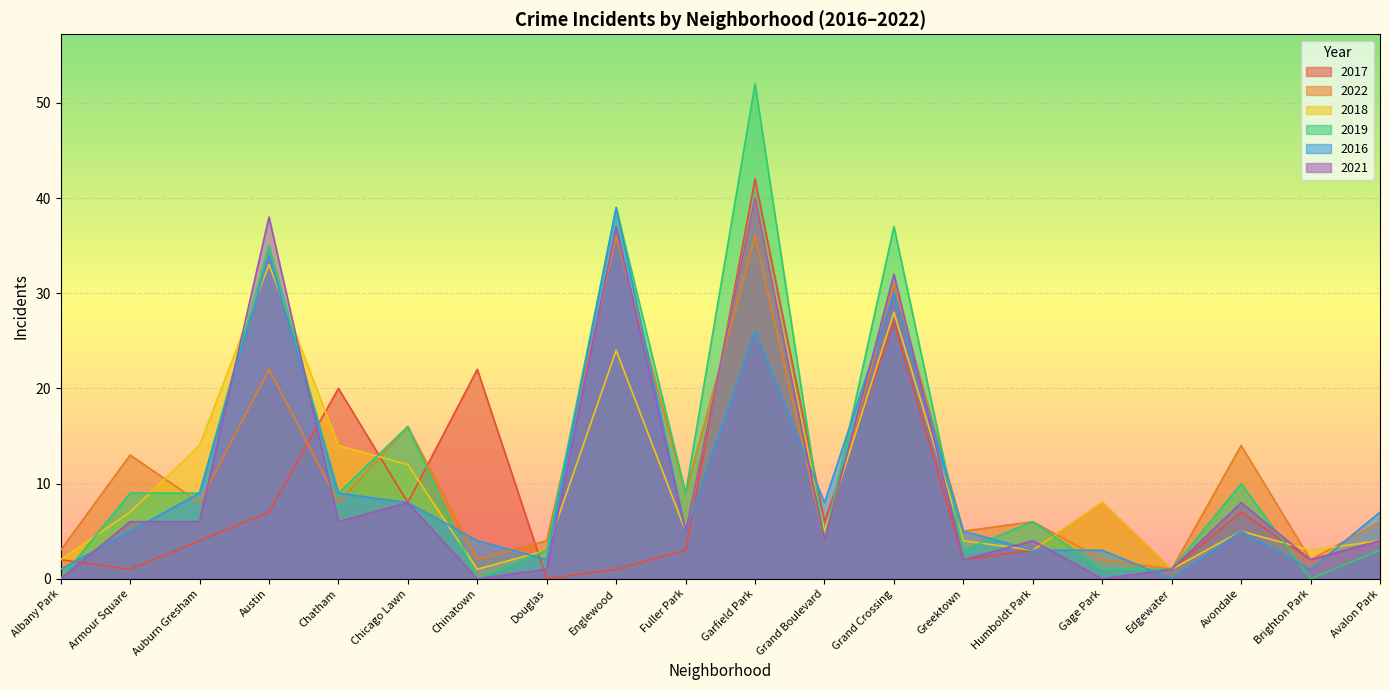

How many lines are shown in the chart?

6